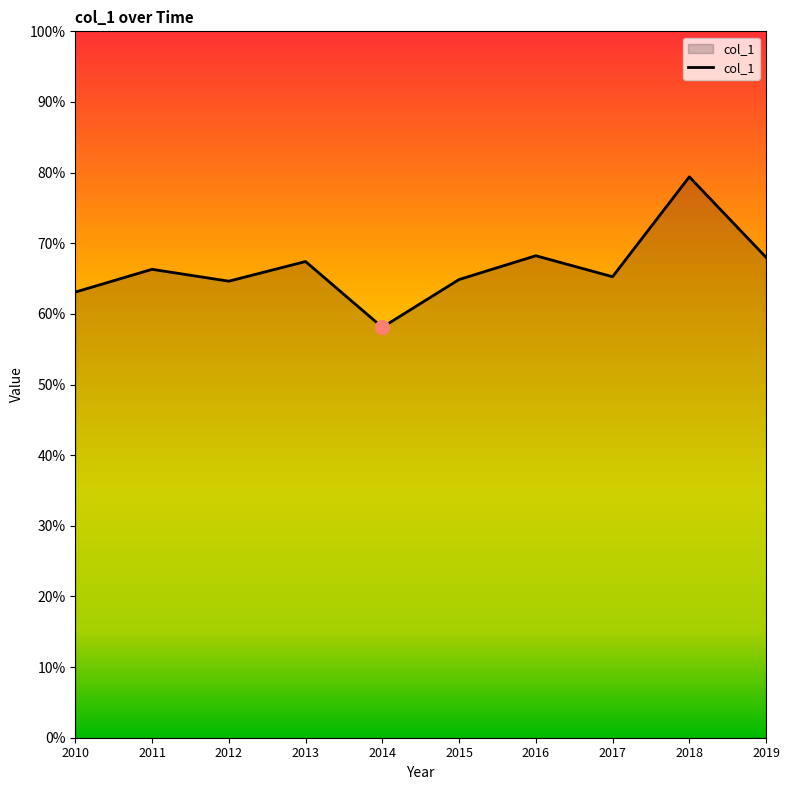

True or false: there are more than 2 points higher than both neighbors.

True